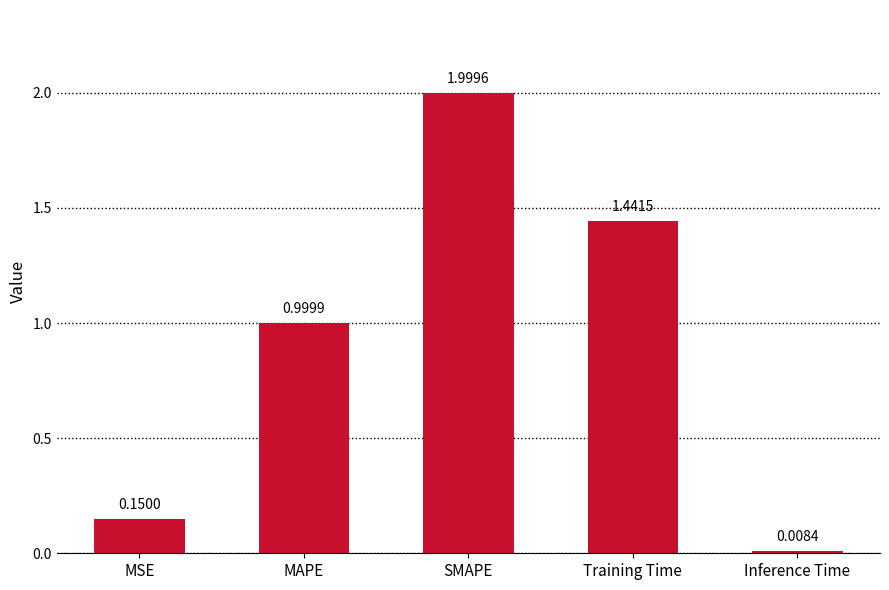

What is the average value?

0.9